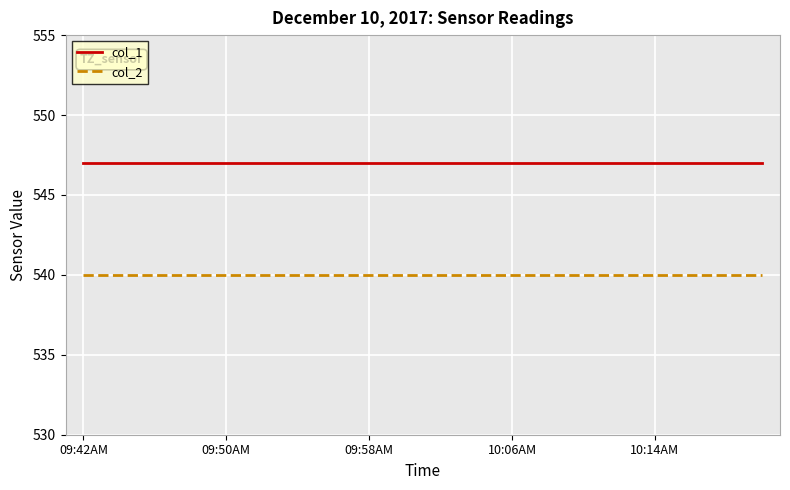

List the series in order of their peak value, lowest first.

col_2, col_1